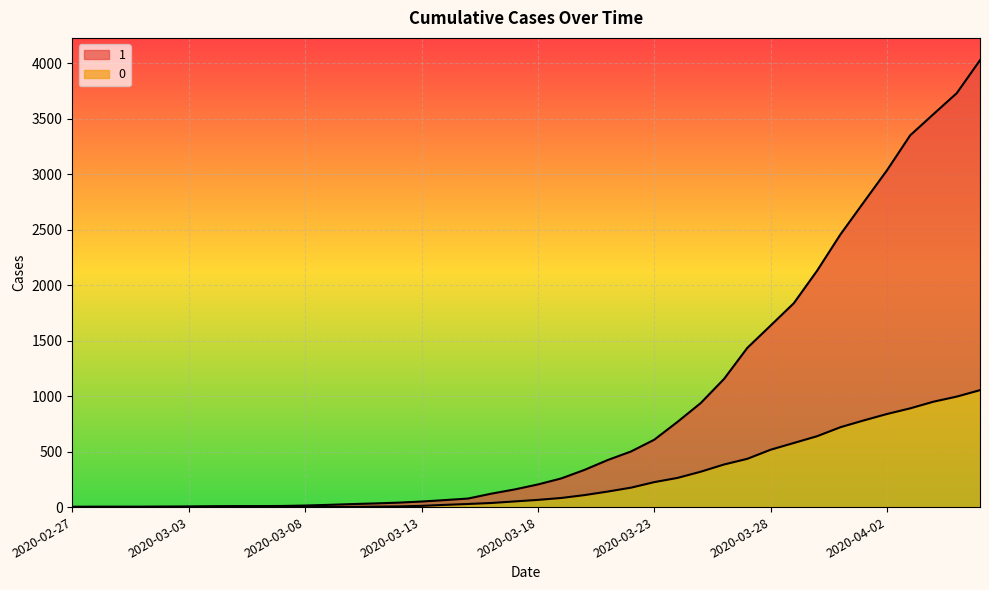

True or false: 0 and 1 intersect in this chart.

False